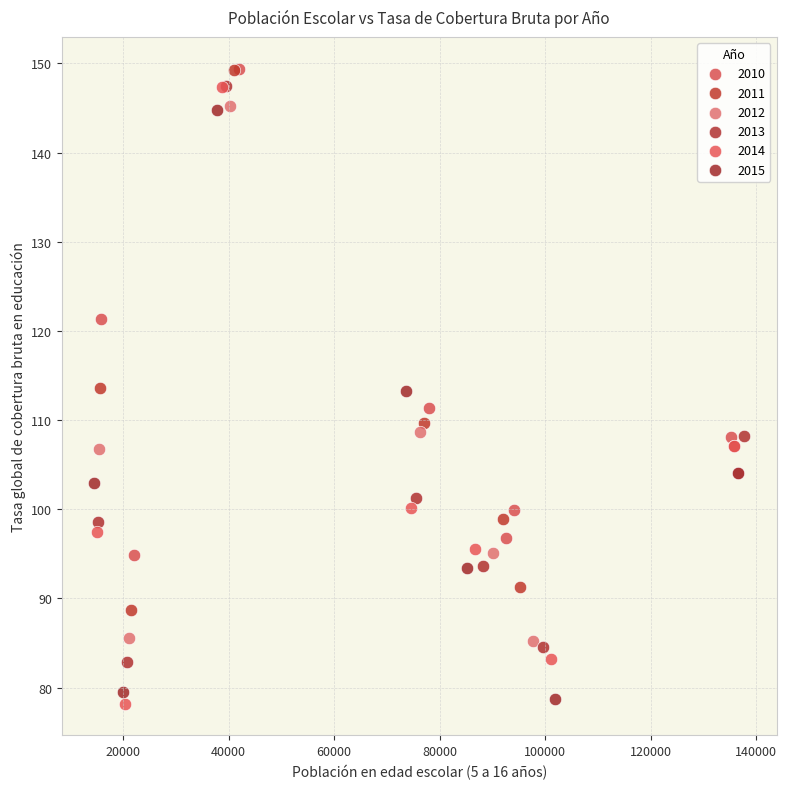

What are all the series names shown in the legend?

2010, 2011, 2012, 2013, 2014, 2015